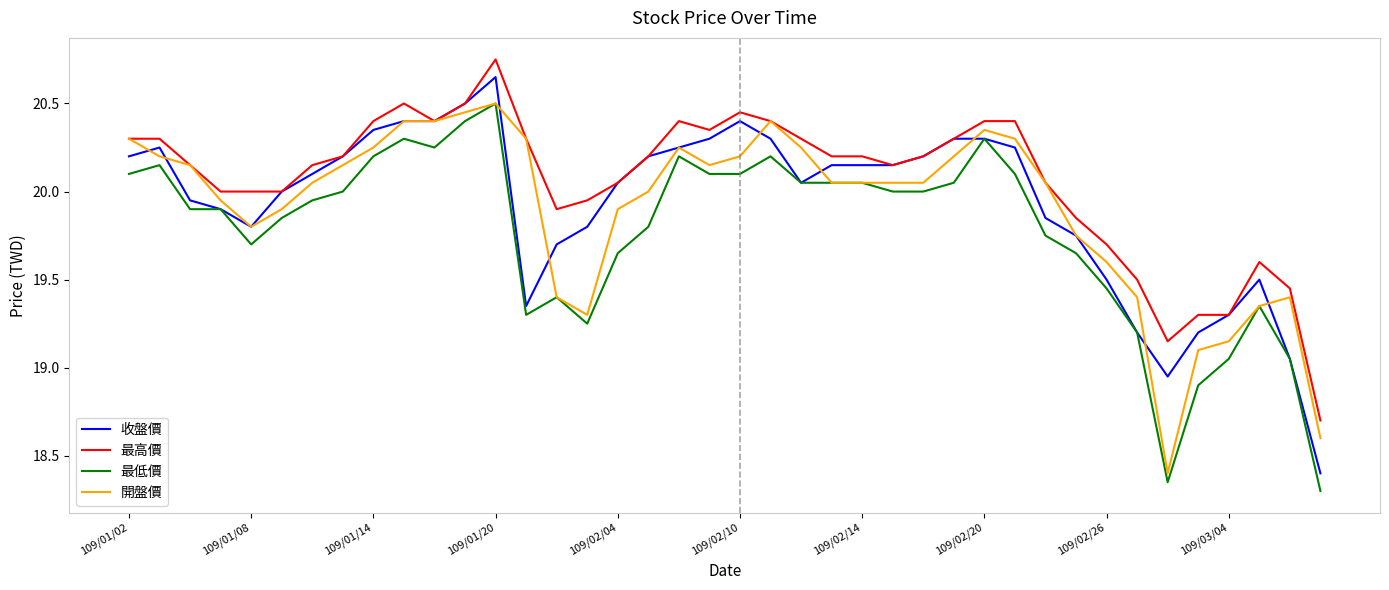

What are all the series names shown in the legend?

收盤價, 最高價, 最低價, 開盤價